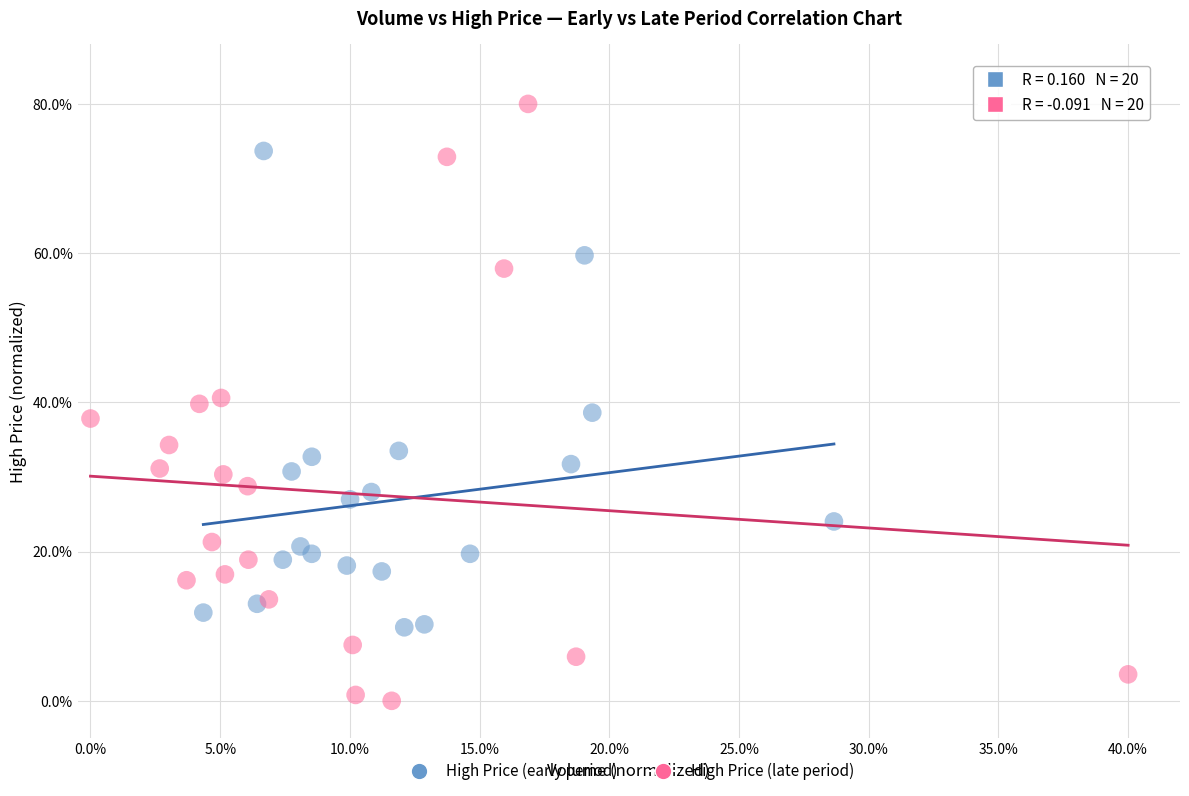

Which series reaches the minimum Y coordinate?

High Price (late period)